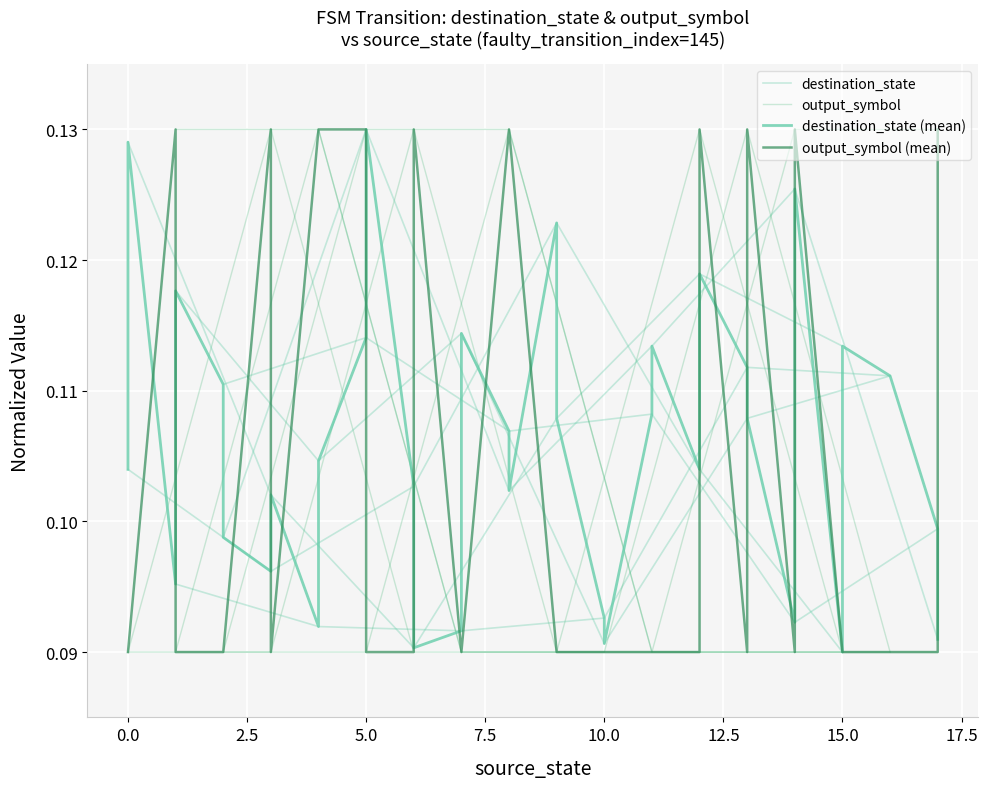

After their last crossing, which series has the higher values: output_symbol or destination_state?

output_symbol